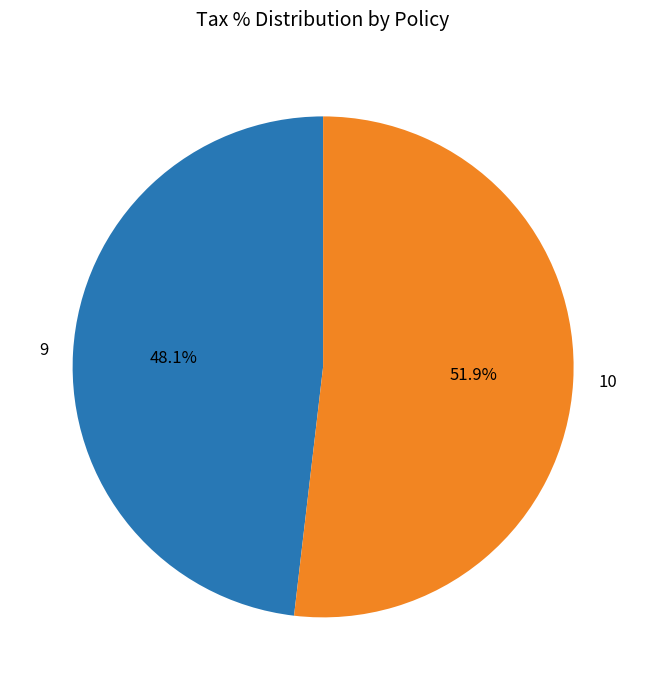

What percentage is the 10 slice, to the nearest percent?

52%